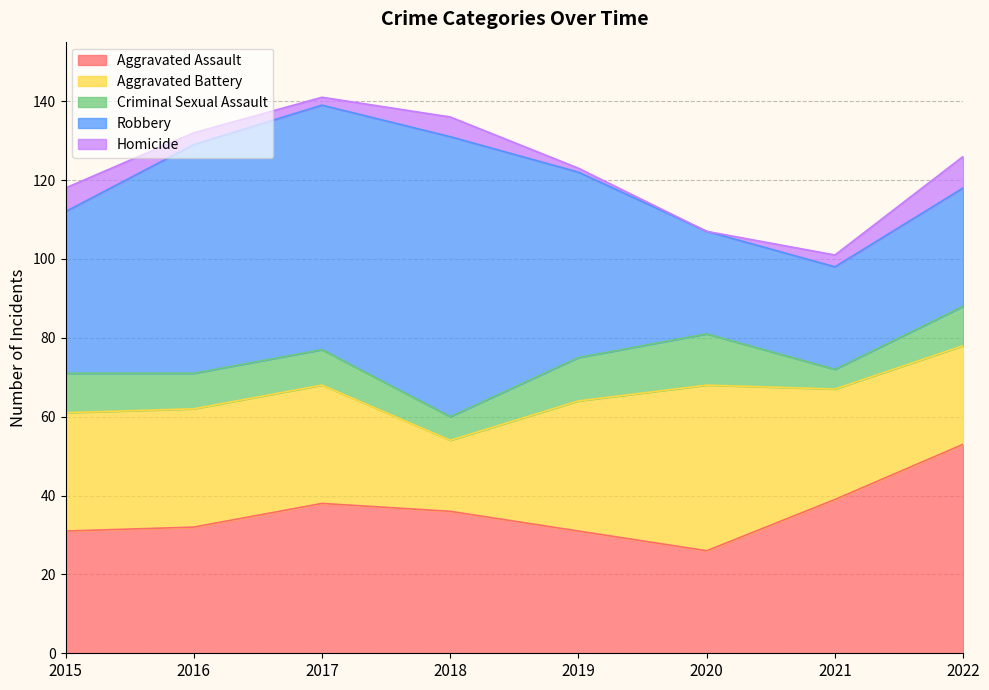

Count the Criminal Sexual Assault values in the range 9 to 11.

5